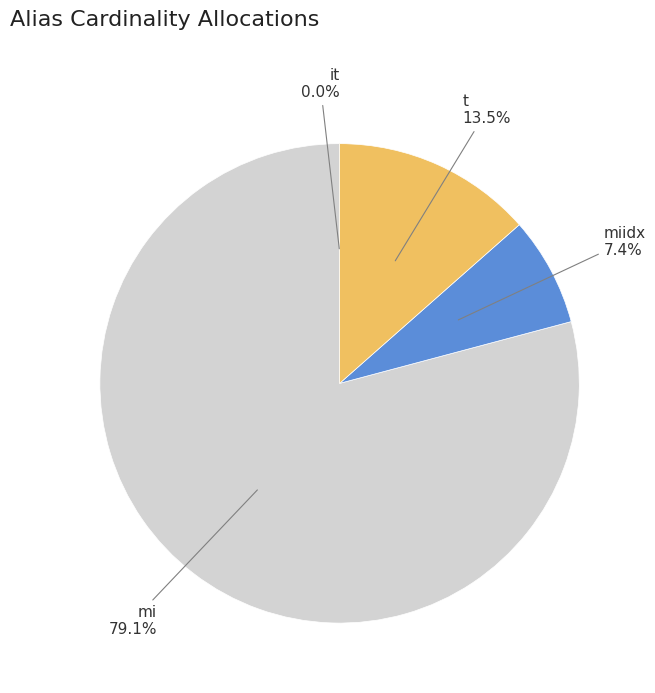

Does any single category account for the majority?

Yes